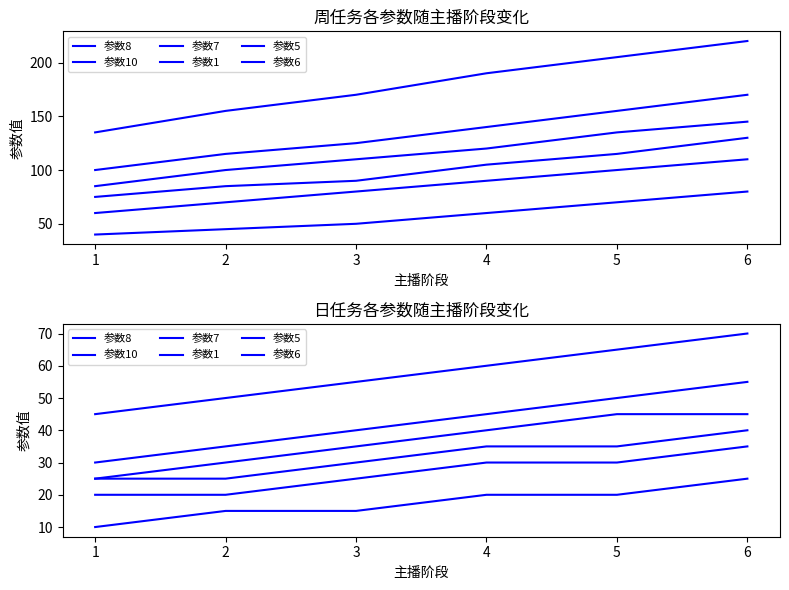

What value does the 参数10 series have at 5?

65